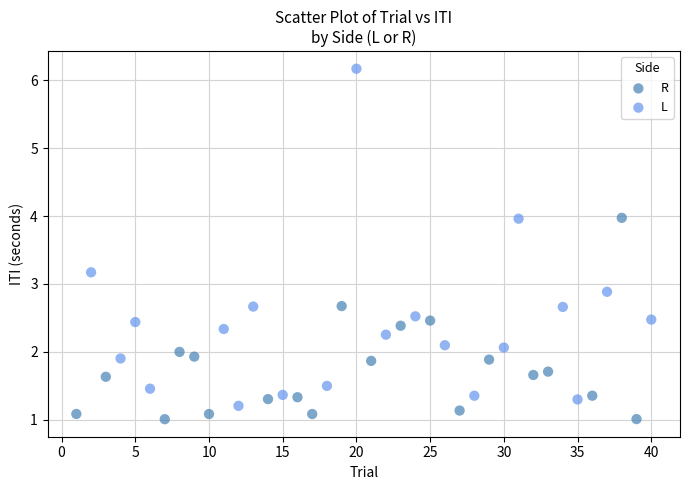

Which series has the widest spread of Y values?

L